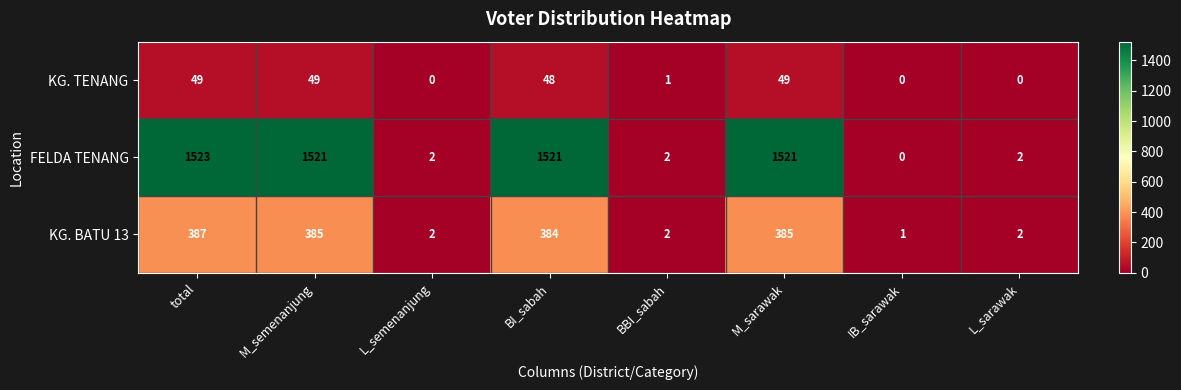

Rank the series by their maximum value, from highest to lowest.

FELDA TENANG, KG. BATU 13, KG. TENANG